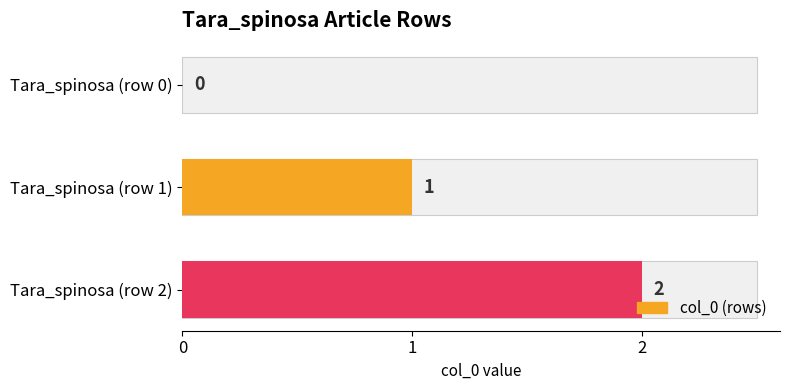

What is the difference between the maximum and minimum values?

2